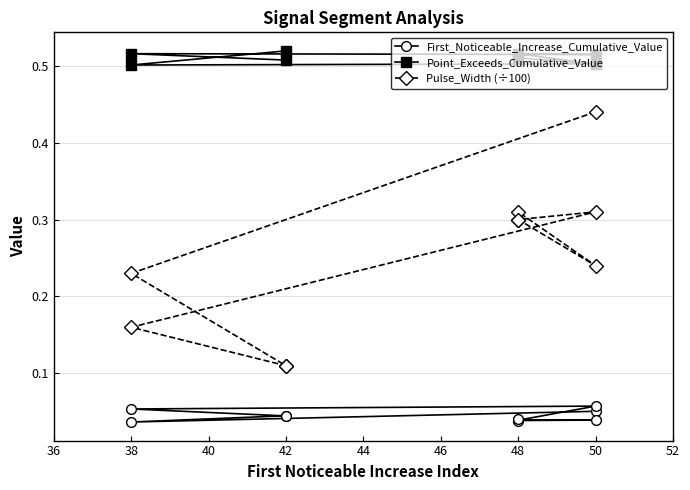

What is the label of the 2nd point from the left?

38